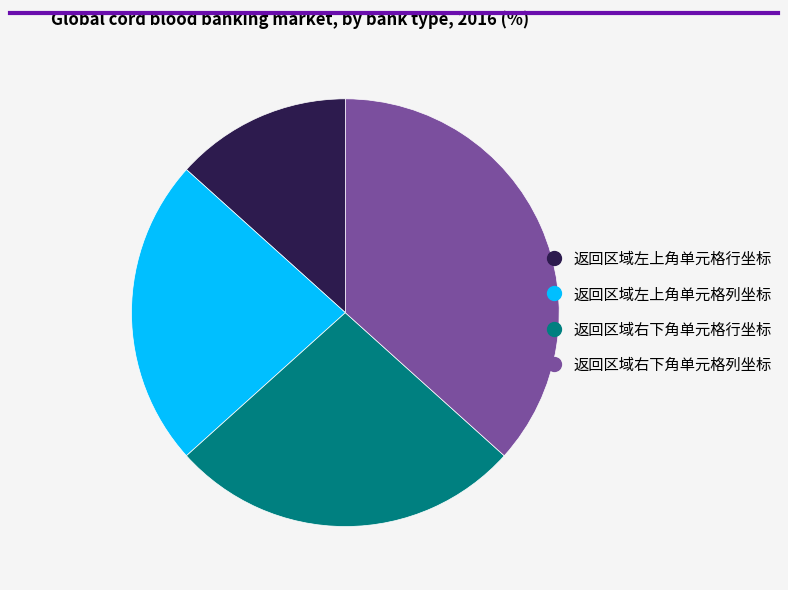

How many slices are in this pie chart?

4